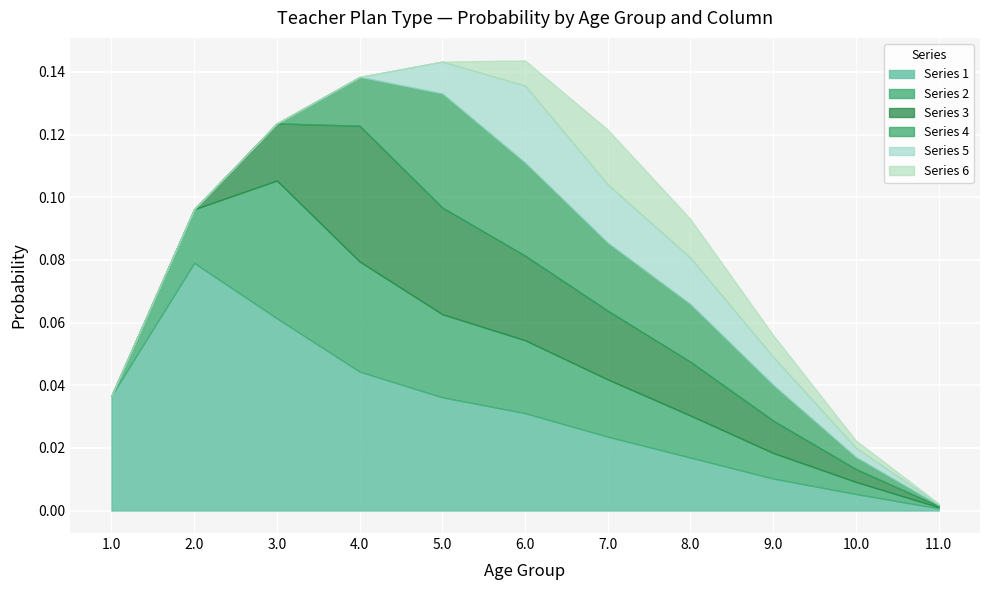

The value of 1 at 2.0 is 0.1. True or false?

True